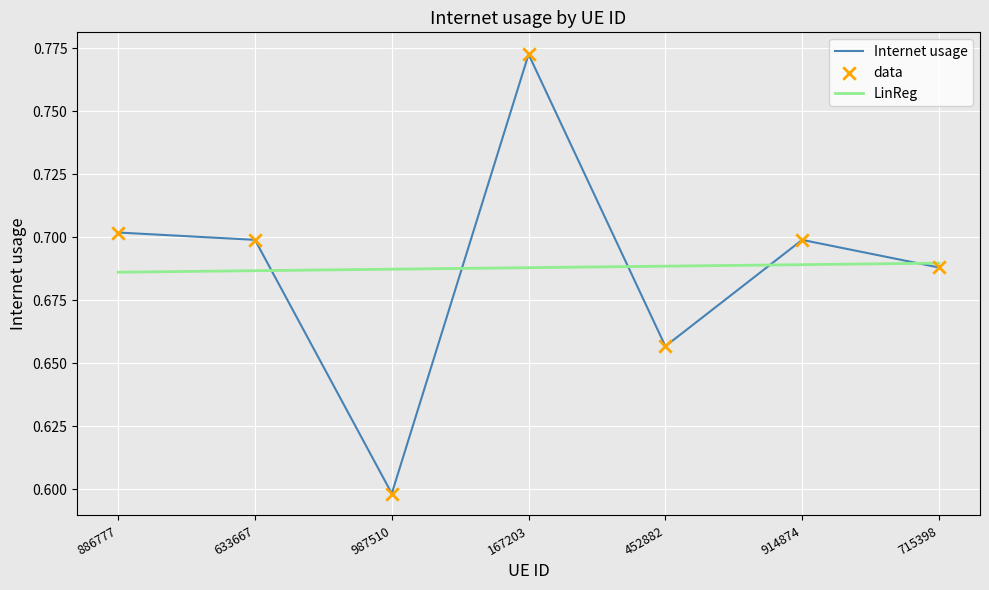

At which category is the sum across all series the highest?

167203